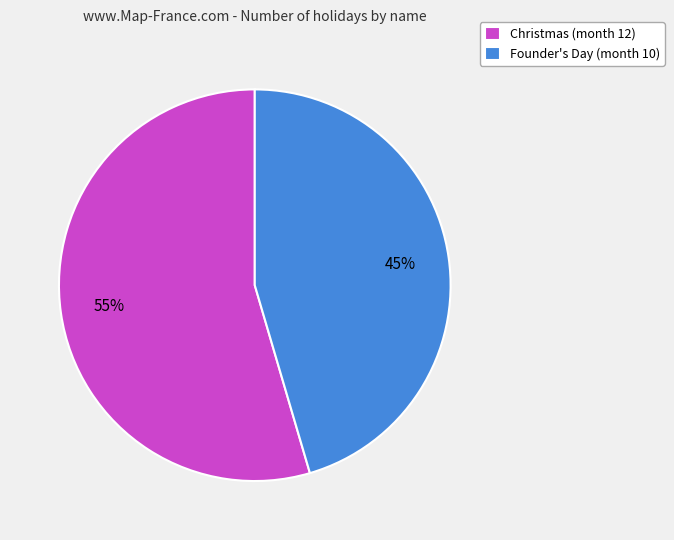

Between Christmas (month 12) and Founder's Day (month 10), which is larger?

Christmas (month 12)